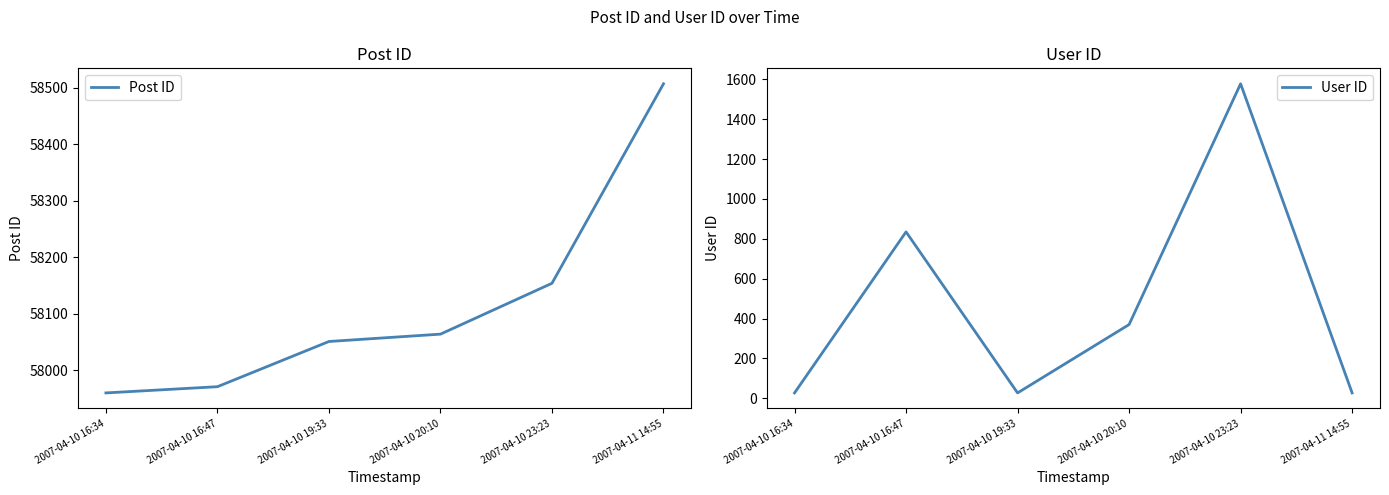

Which series has the widest spread of values?

User ID